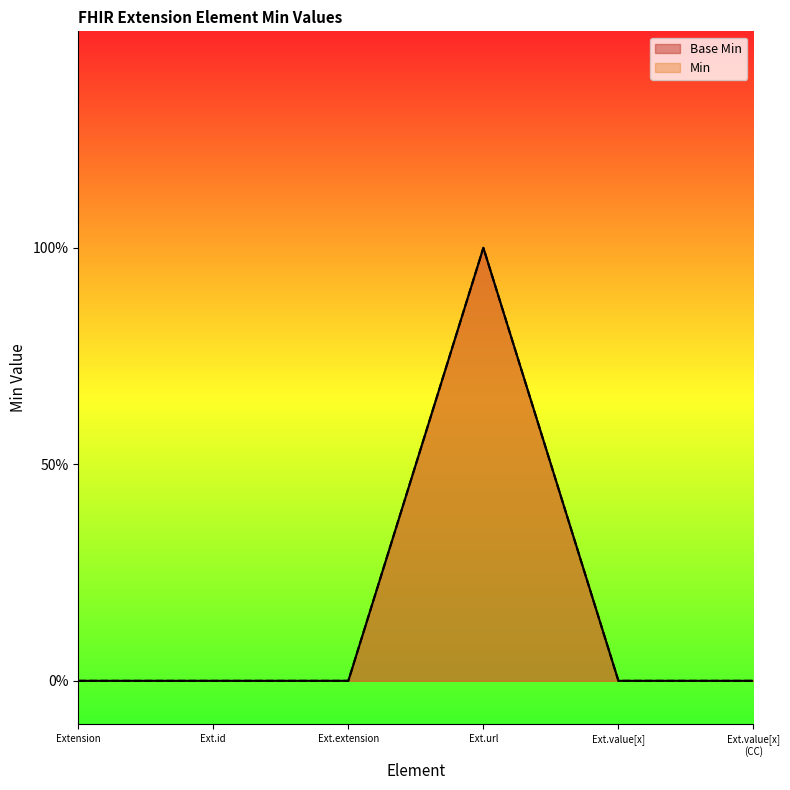

How many distinct data groups are displayed?

2